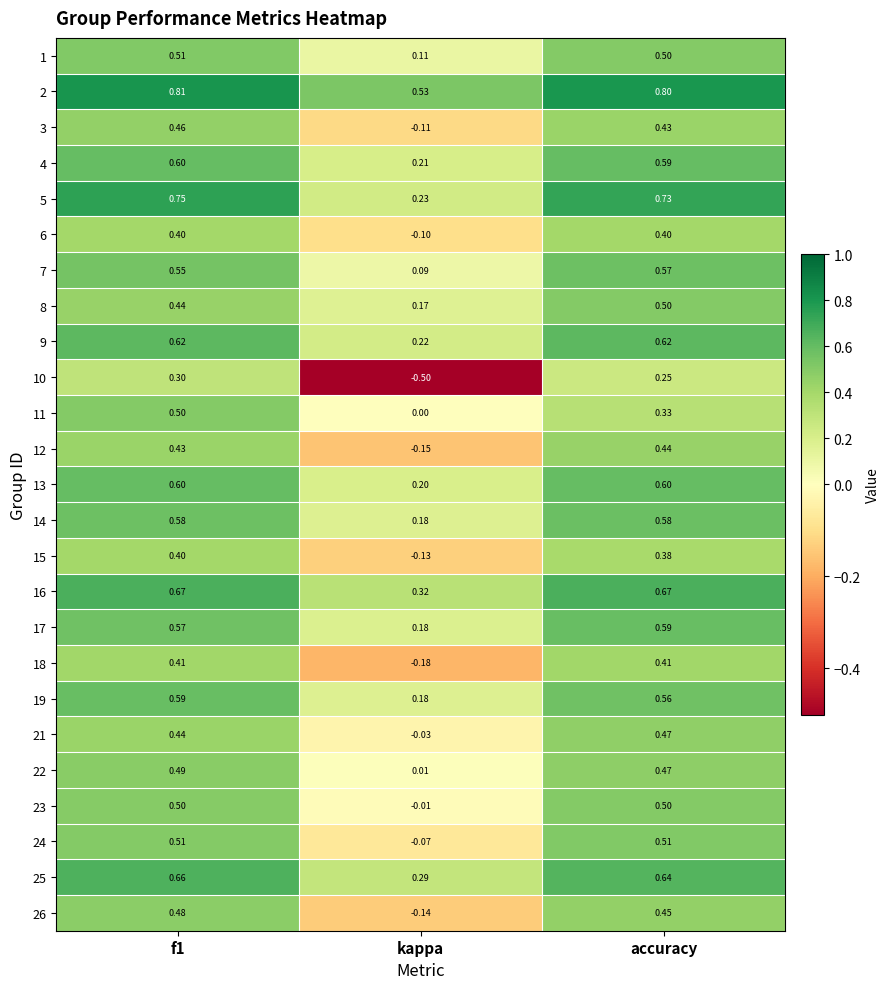

Which category has the lowest value across all series?

kappa